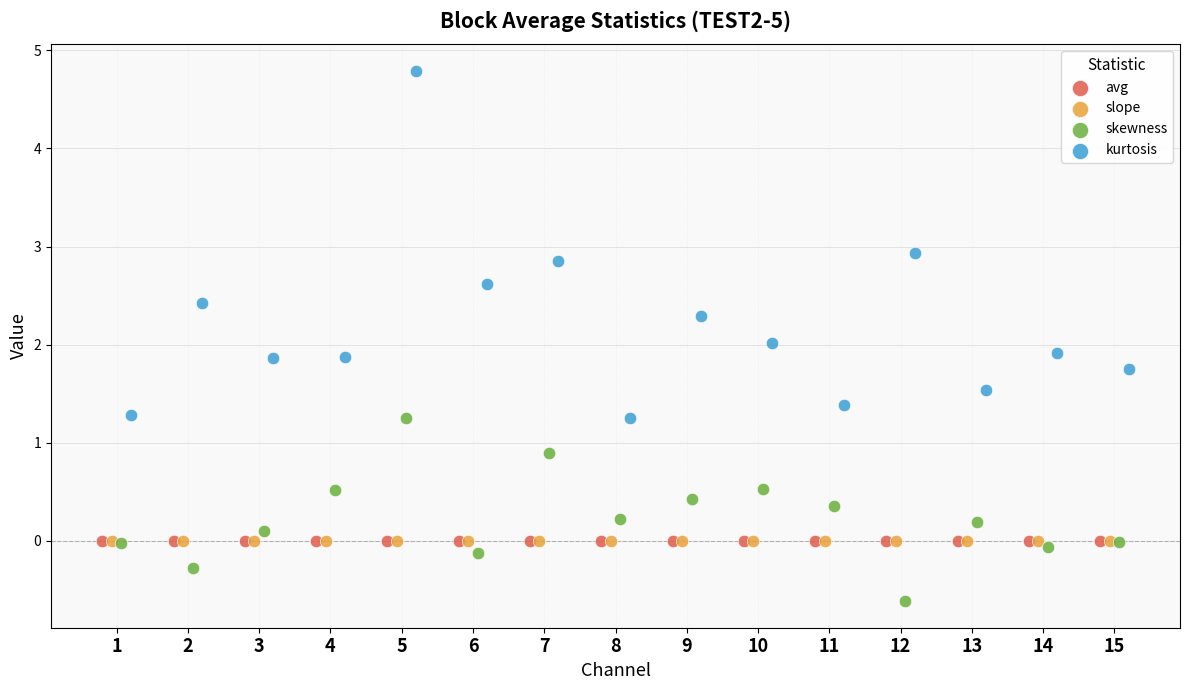

Which series has the widest spread of Y values?

kurtosis